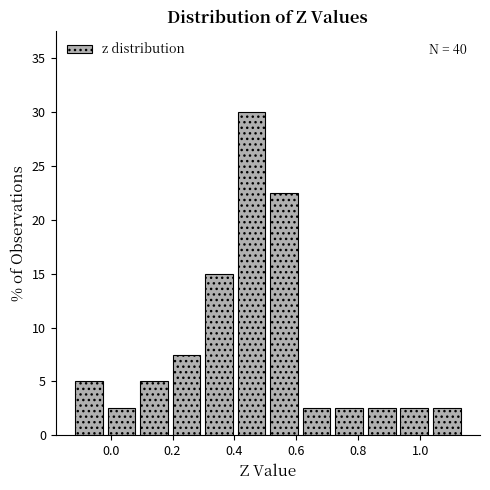

Over which range of the x-axis is the bar tallest?

0.40 to 0.50